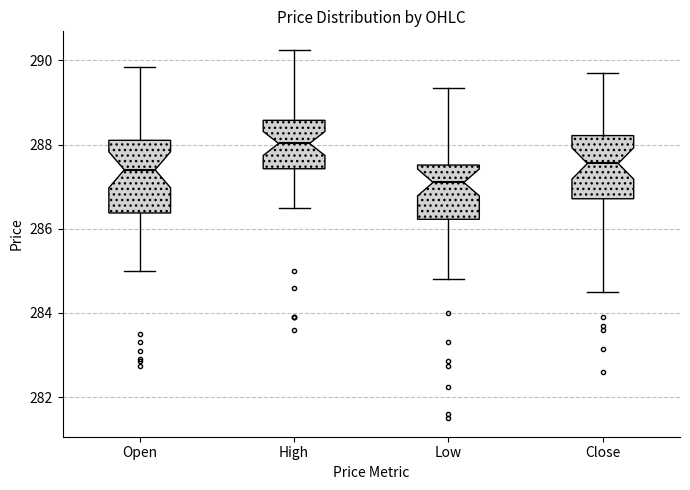

Reading left to right, transcribe this box plot: for each box, give where its median line is, the range the box spans, and where its two whiskers end, as read against the y-axis. The values are not printed on the chart, so give them approximately, as read against the axis.

Open: median 287.4, box 286.4 to 288.2, whiskers 285.0 to 289.8
High: median 288.0, box 287.4 to 288.6, whiskers 286.6 to 290.2
Low: median 287.2, box 286.2 to 287.6, whiskers 284.8 to 289.4
Close: median 287.6, box 286.8 to 288.2, whiskers 284.6 to 289.8